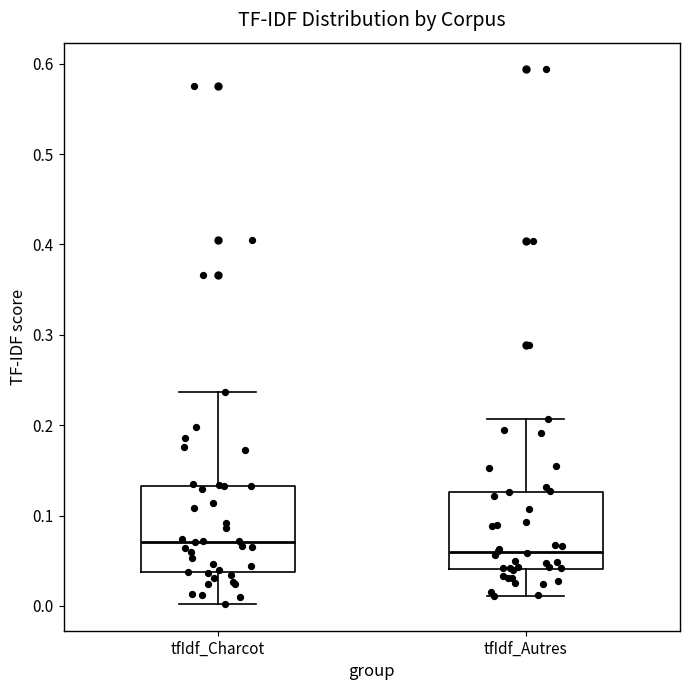

Where does the lower whisker of the box for tfIdf_Autres end on the y-axis? The values are not printed on the chart, so give them approximately, as read against the axis.

0.01